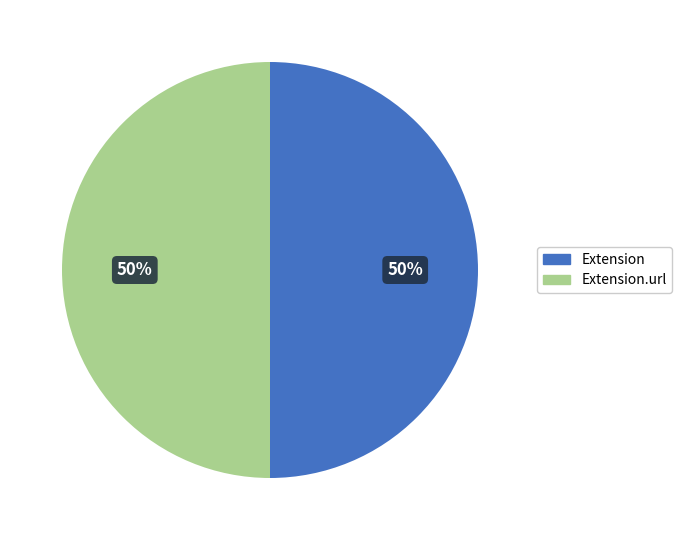

To the nearest percent, what portion does Extension.url represent?

50%